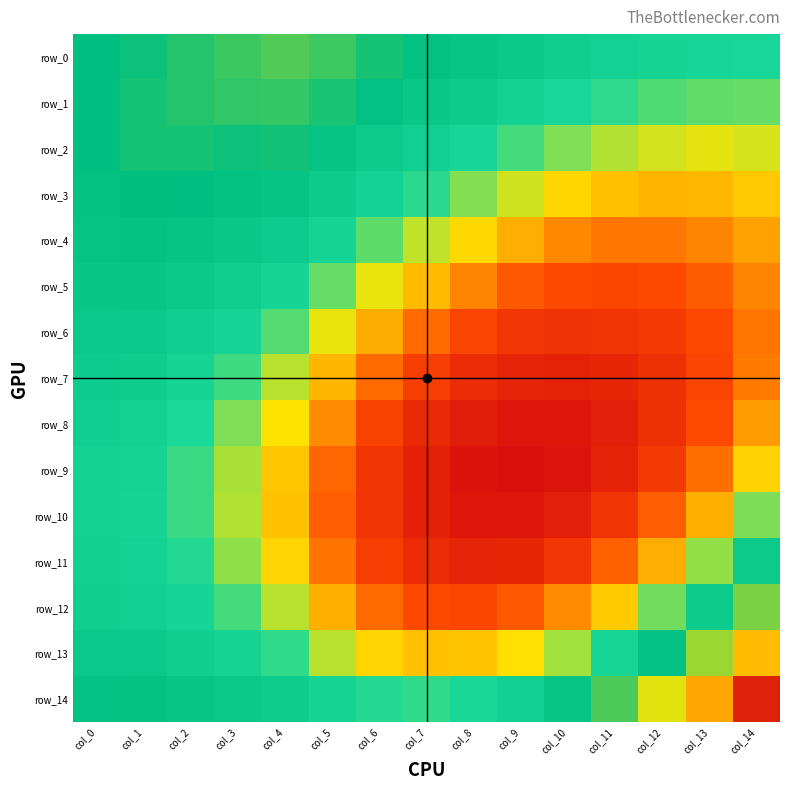

Which category has the highest value across all series?

col_14